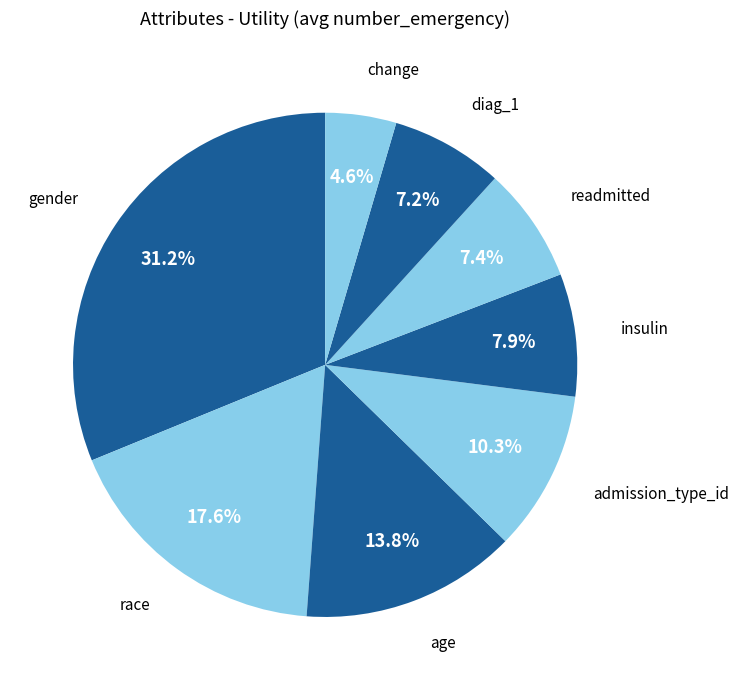

Which has a higher value, change or admission_type_id?

admission_type_id